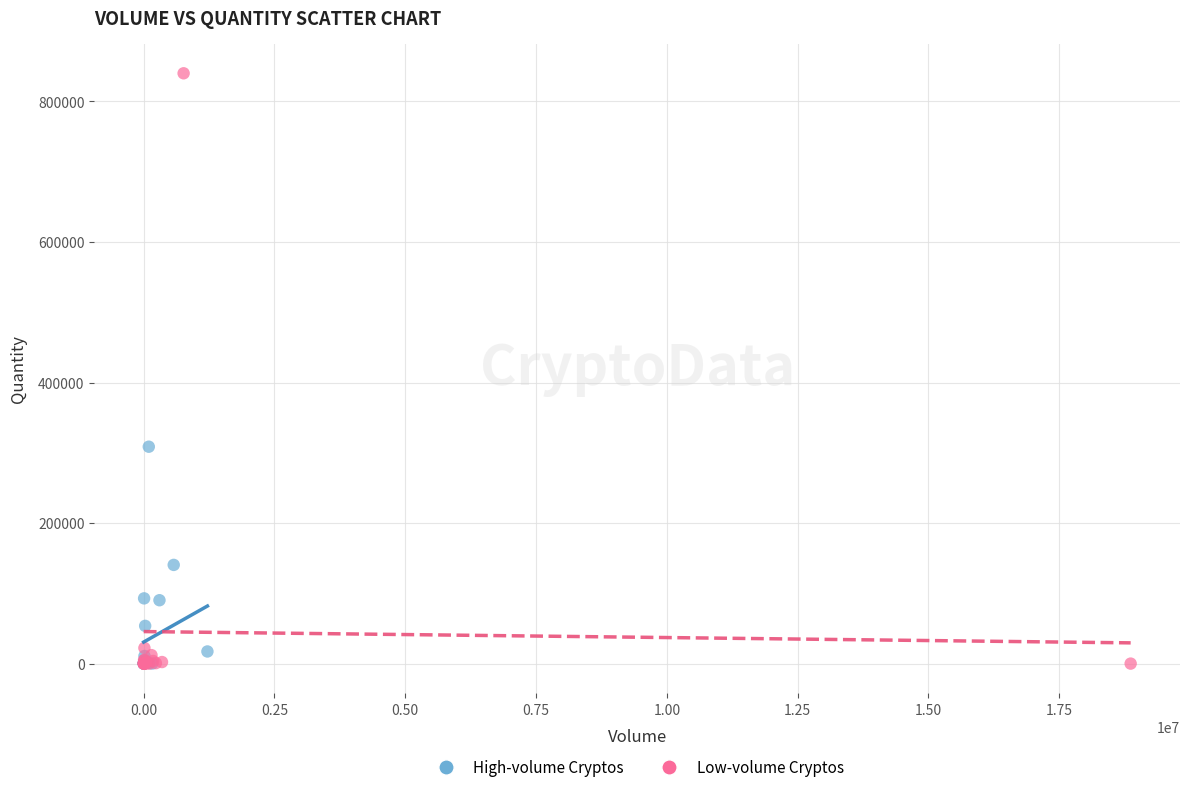

Which series contains the highest Y value?

Low-volume Cryptos